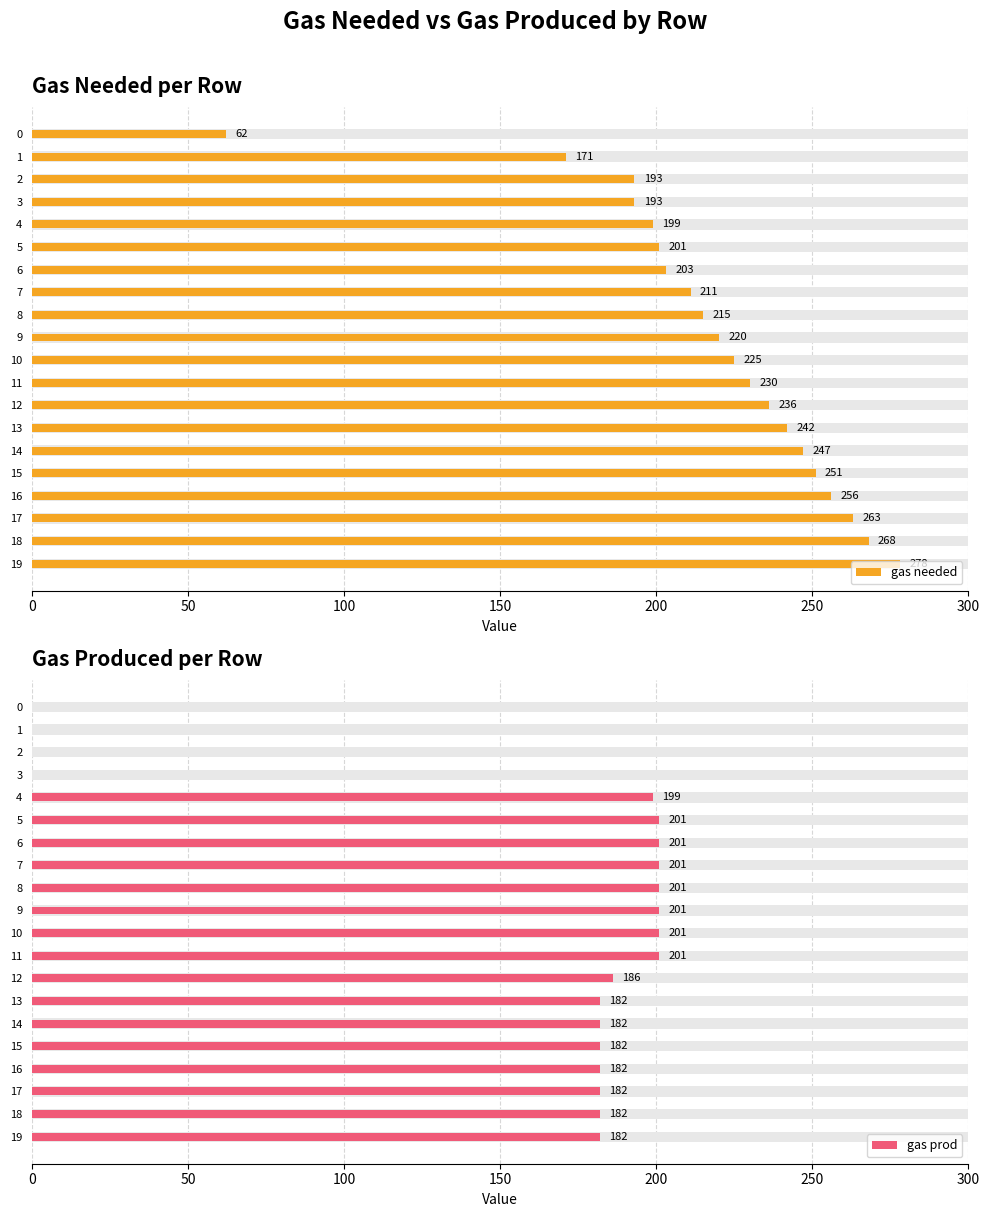

What is the difference between the maximum and minimum values in the gas prod series?

201